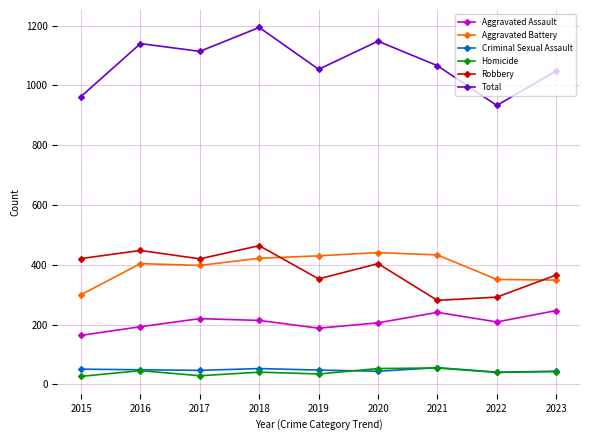

Is the value of Aggravated Assault at 2016 greater than the value of Aggravated Battery at 2023?

No